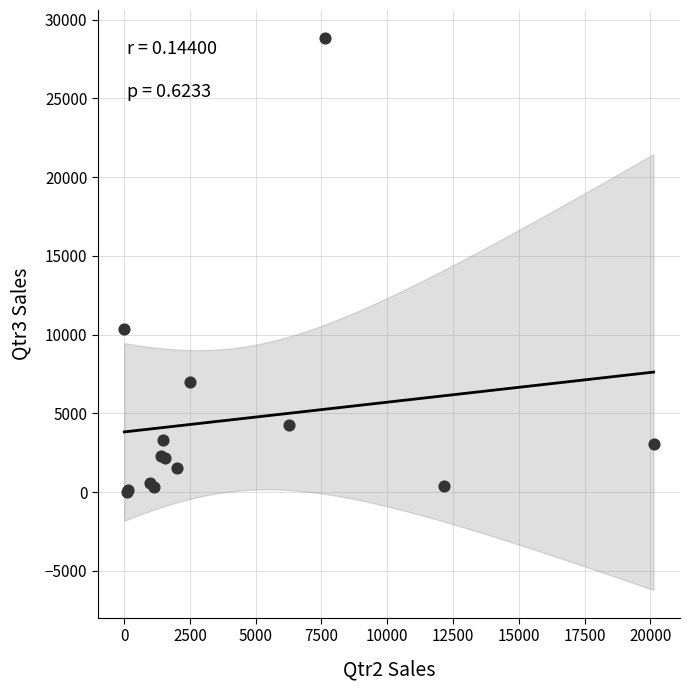

What Y value in the scatter plot is closest to 14433?

10373.6